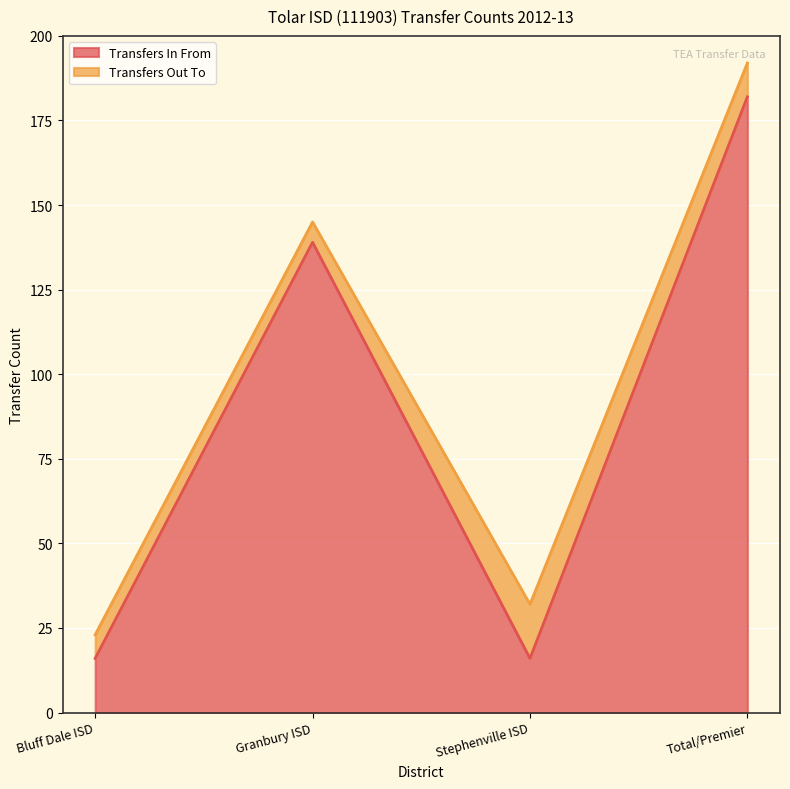

How many lines are shown in the chart?

2